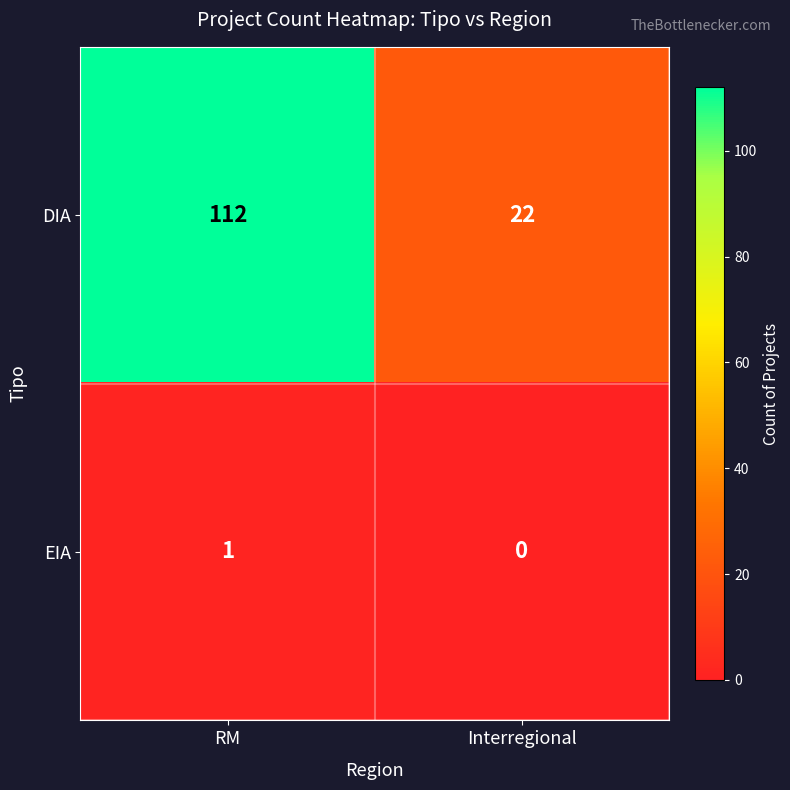

Which series has the widest spread of values?

DIA